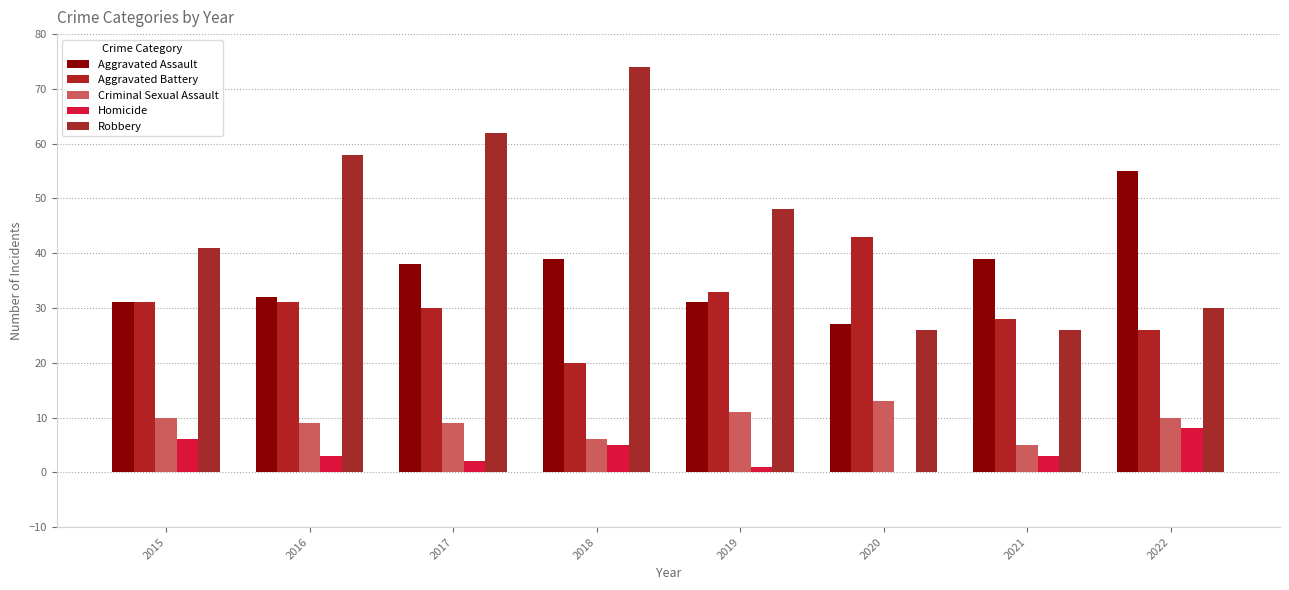

How many Homicide values are between 2 and 6?

5